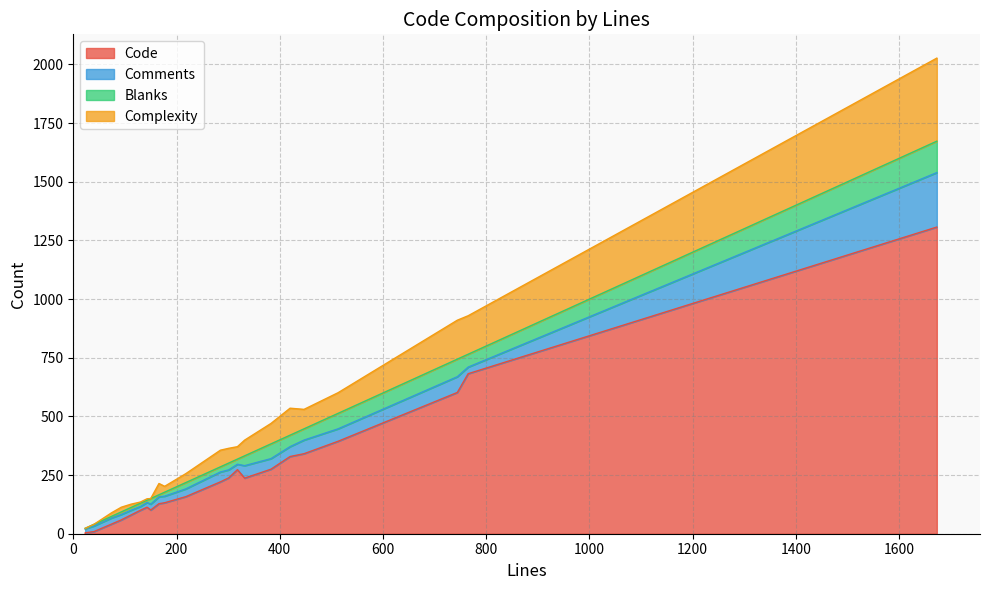

Between 10 and 20, which series saw the biggest shift?

Code